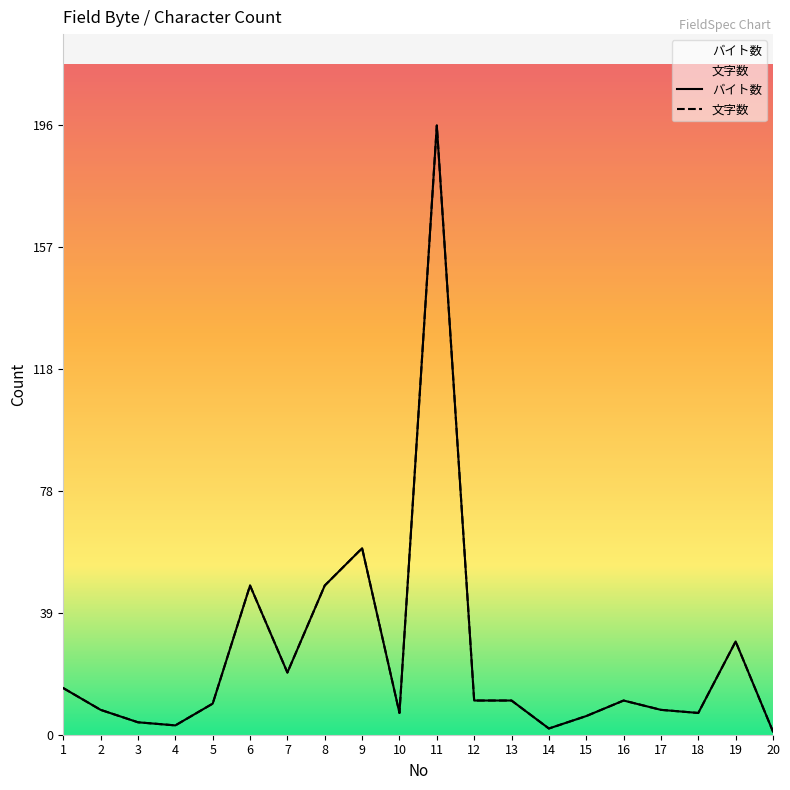

Reading right to left, list all the values displayed in this chart.

バイト数: 1	30	7	8	11	6	2	11	11	196	7	60	48	20	48	10	3	4	8	15
文字数: 1	30	7	8	11	6	2	11	11	196	7	60	48	20	48	10	3	4	8	15